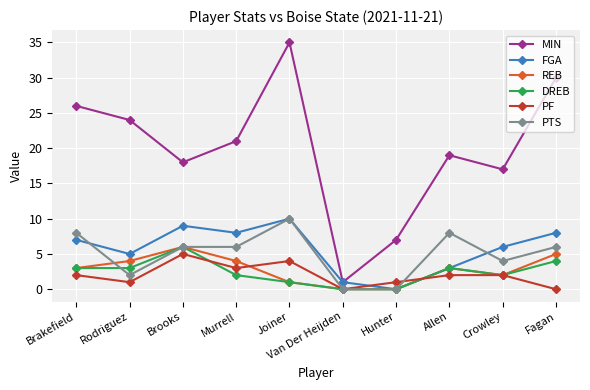

True or false: MIN and PTS intersect in this chart.

False